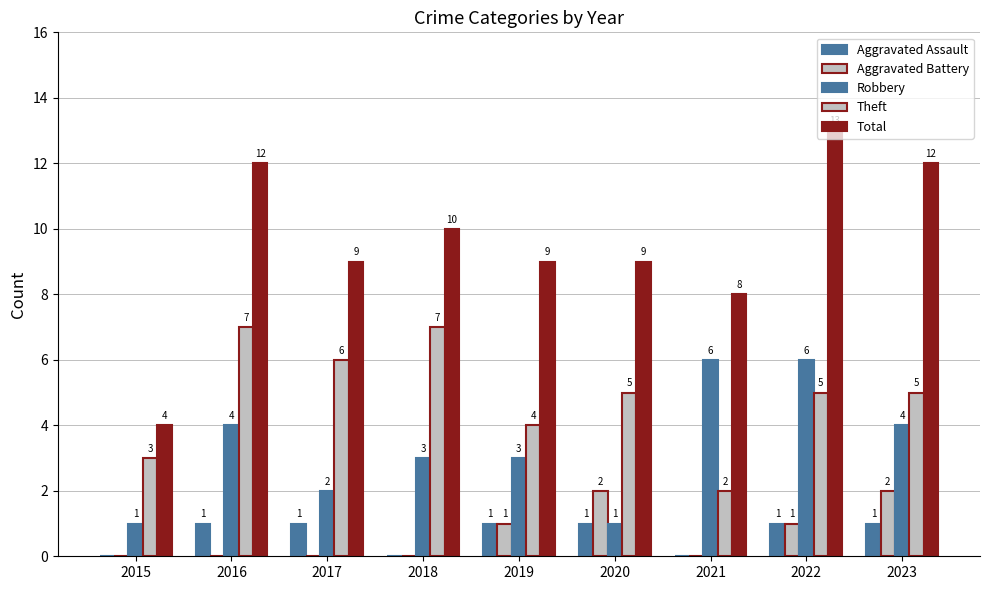

Which series has the largest range (max minus min)?

Total